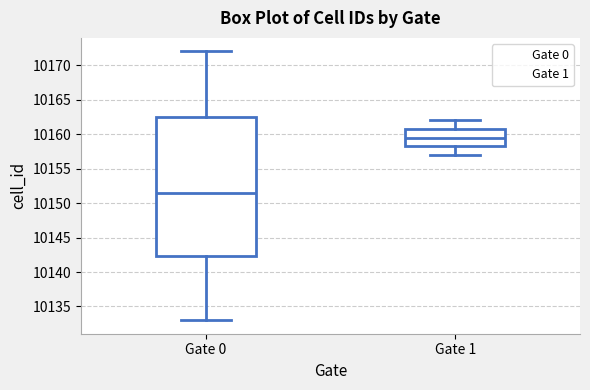

Comparing the boxes themselves (not the whiskers), which one is the tallest?

Gate 0